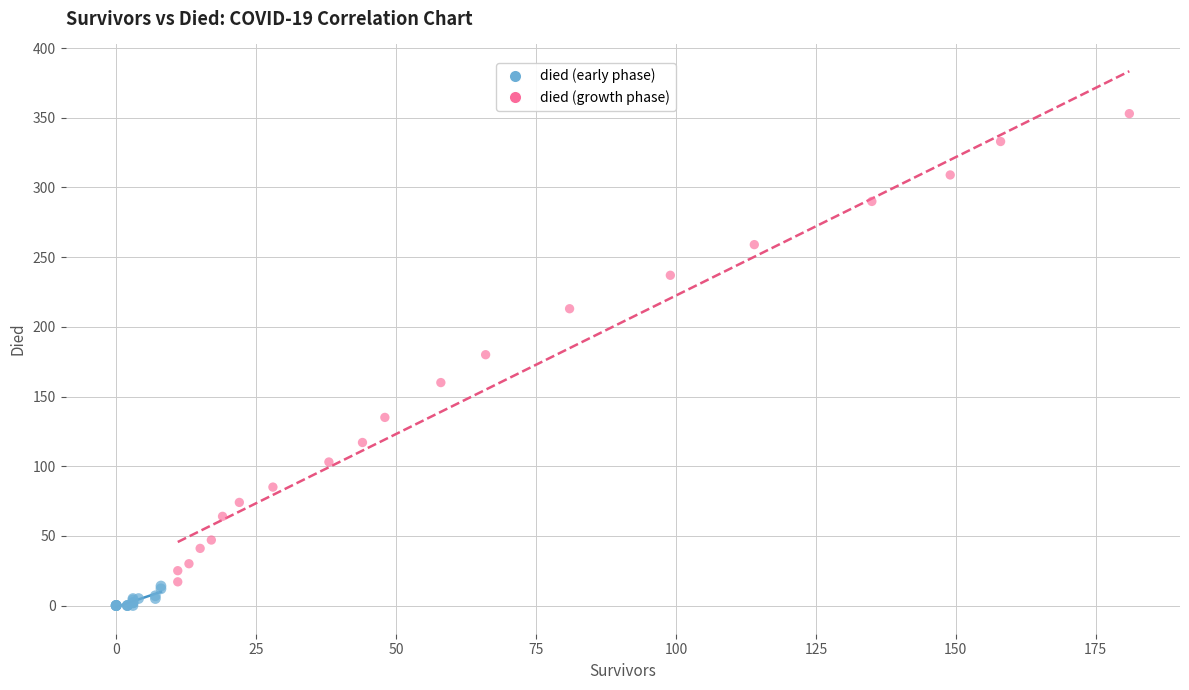

Which series contains the highest Y value?

died (growth phase)